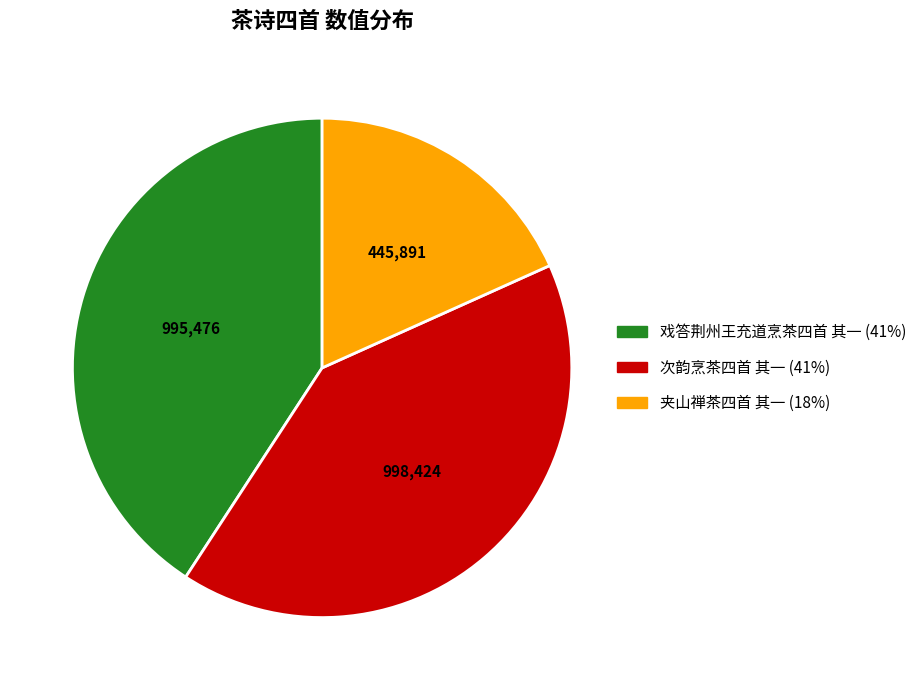

How many segments does this pie chart have?

3